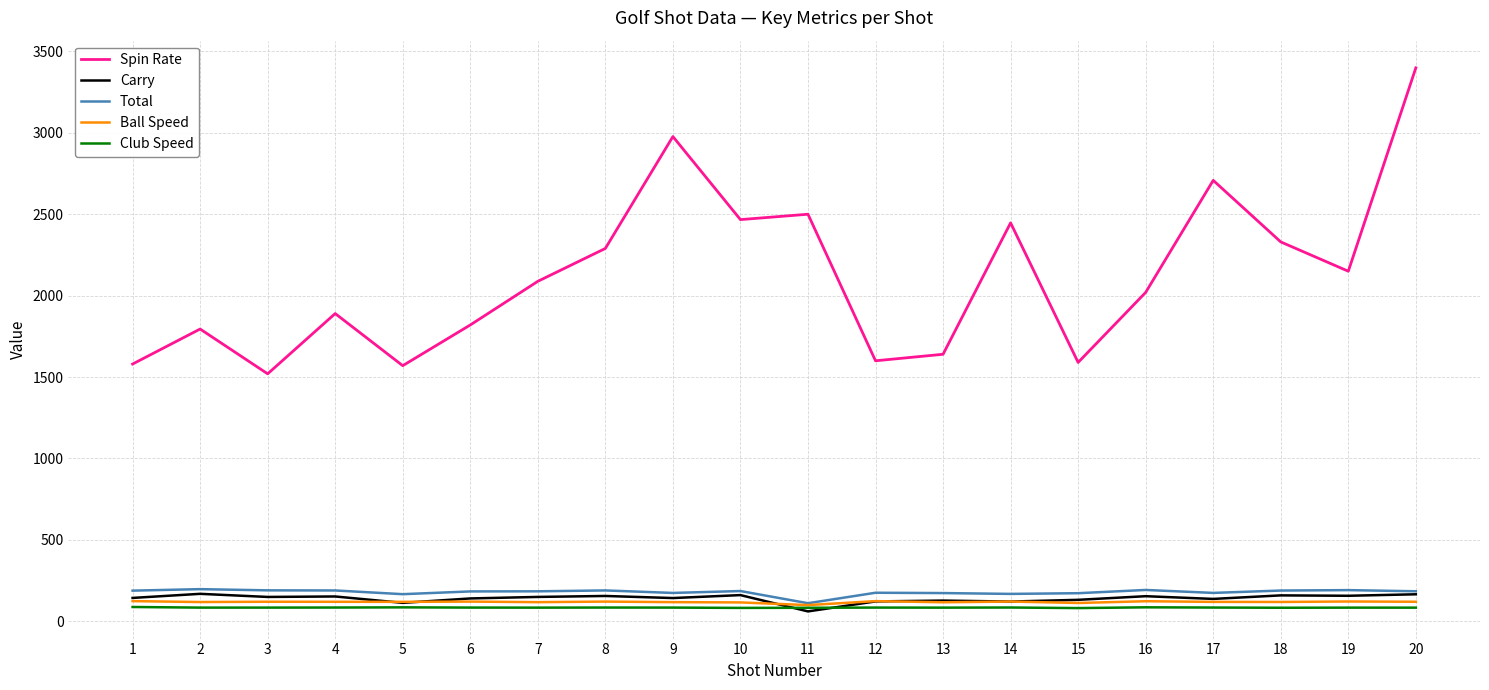

Between 6 and 10, which series saw the biggest shift?

Spin Rate